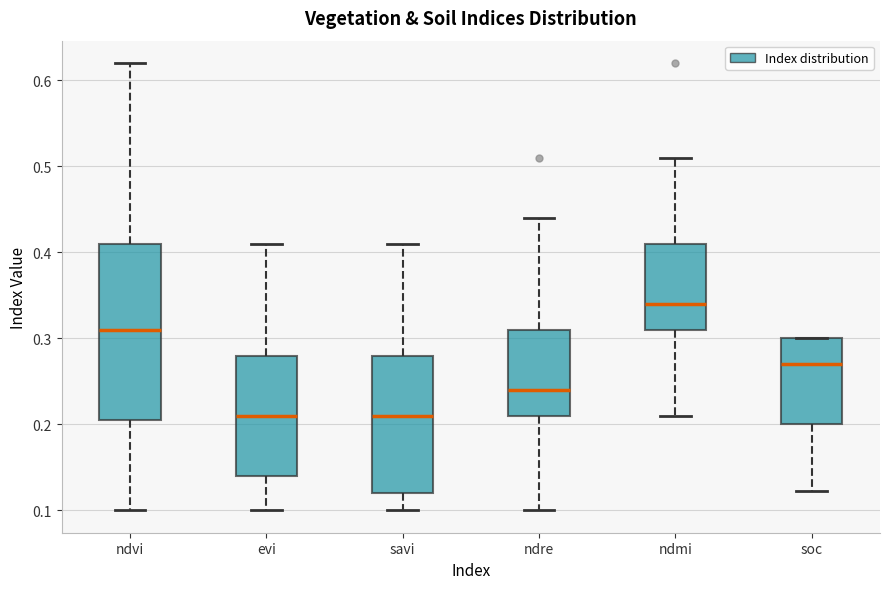

Reading left to right, transcribe this box plot: for each box, give where its median line is, the range the box spans, and where its two whiskers end, as read against the y-axis. The values are not printed on the chart, so give them approximately, as read against the axis.

ndvi: median 0.31, box 0.21 to 0.41, whiskers 0.10 to 0.62
evi: median 0.21, box 0.14 to 0.28, whiskers 0.10 to 0.41
savi: median 0.21, box 0.12 to 0.28, whiskers 0.10 to 0.41
ndre: median 0.24, box 0.21 to 0.31, whiskers 0.10 to 0.44
ndmi: median 0.34, box 0.31 to 0.41, whiskers 0.21 to 0.51
soc: median 0.27, box 0.20 to 0.30, whiskers 0.12 to 0.30